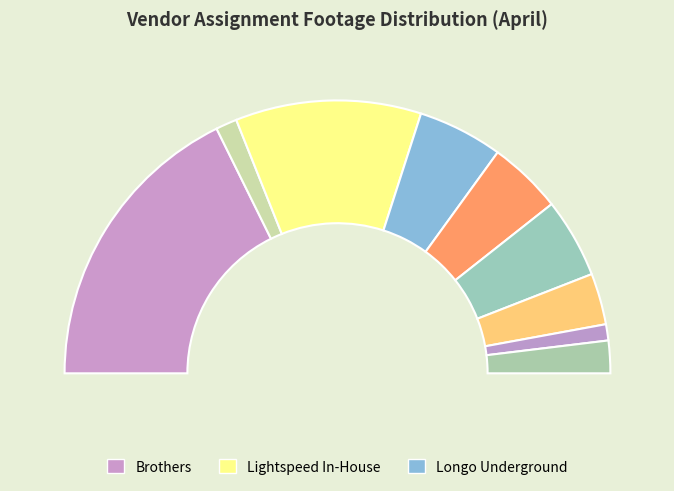

True or false: Multiple accounts for 9% of the total.

True